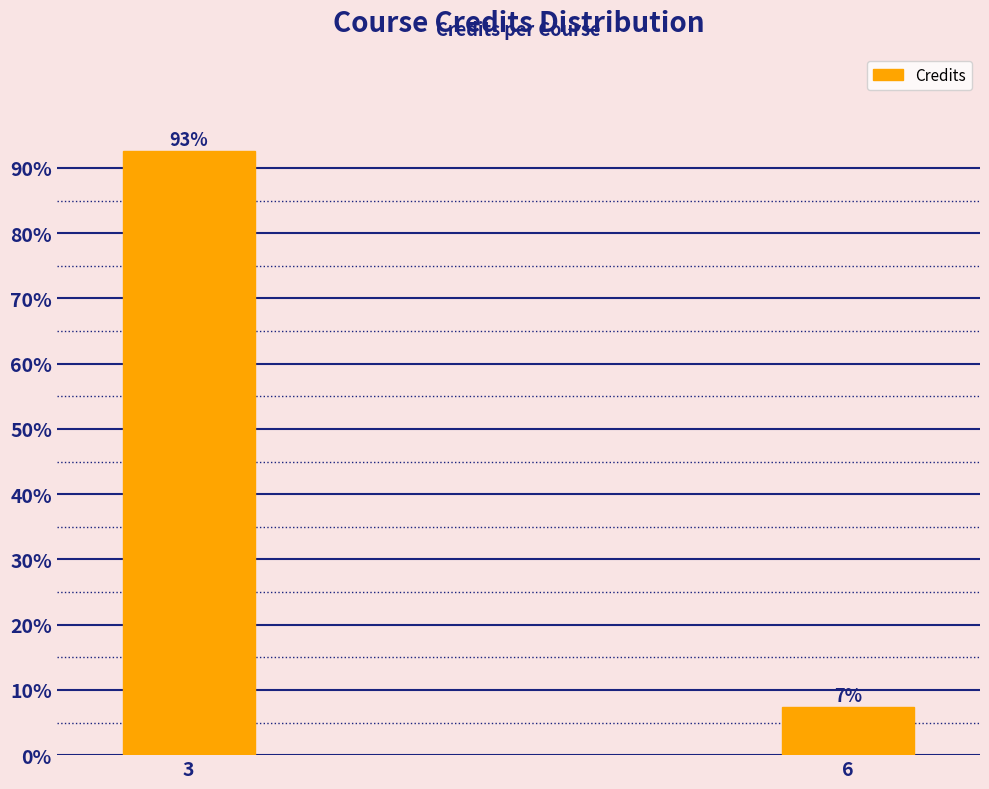

What is the value of the 2nd bar from the left?

7.4